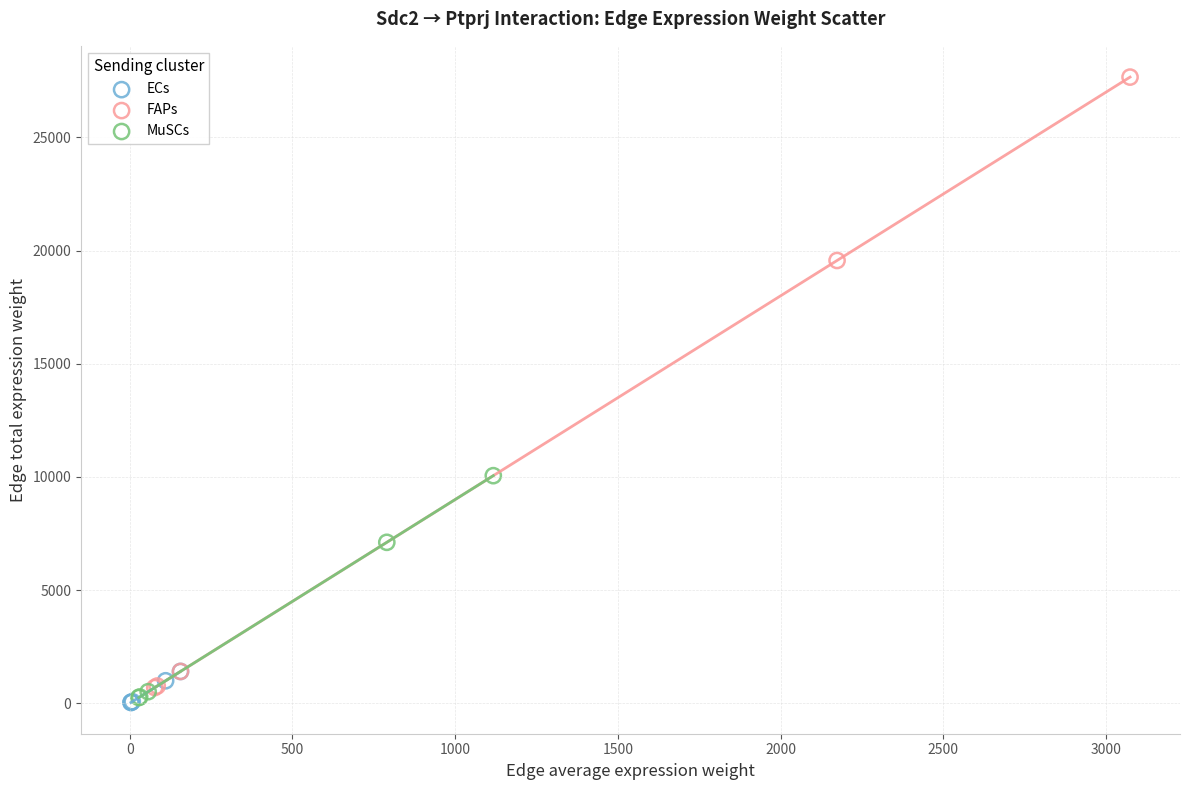

Which series reaches the maximum Y coordinate?

FAPs